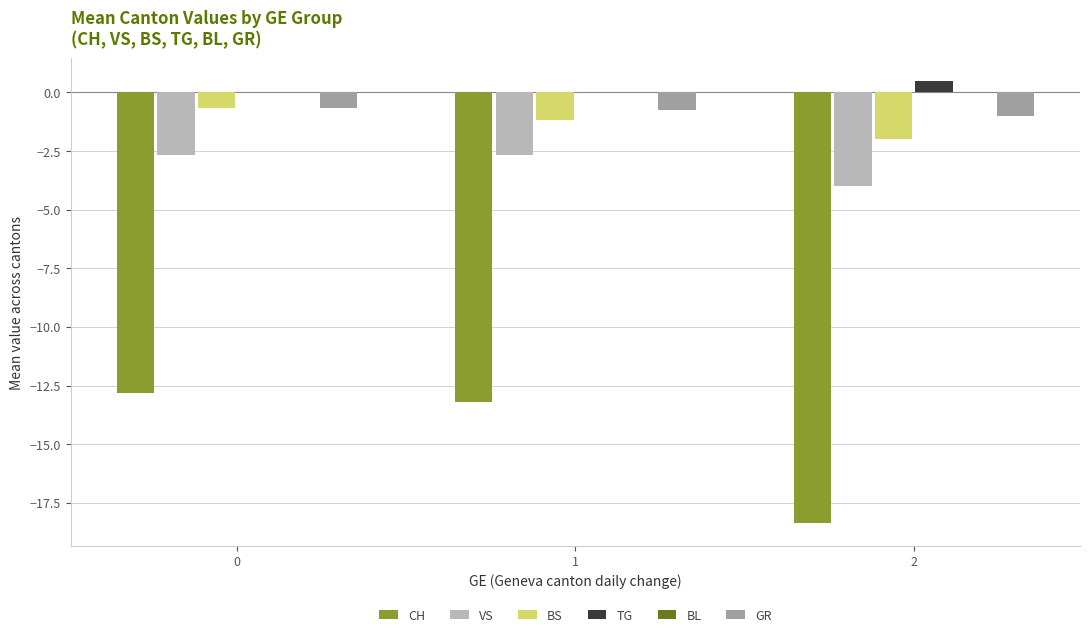

How many groups of bars are there?

3